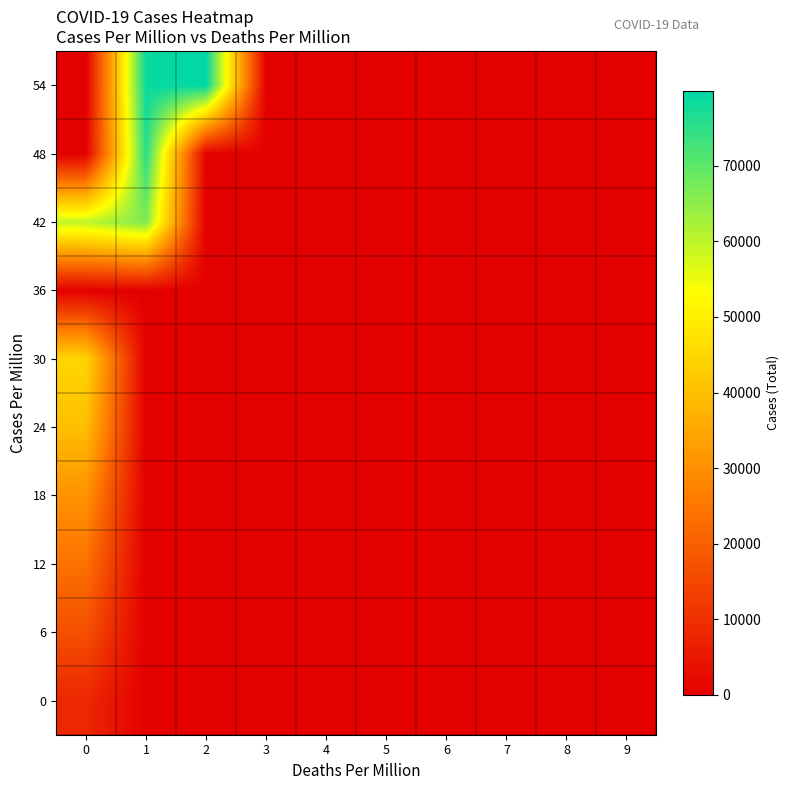

How many data points does each series have?

10